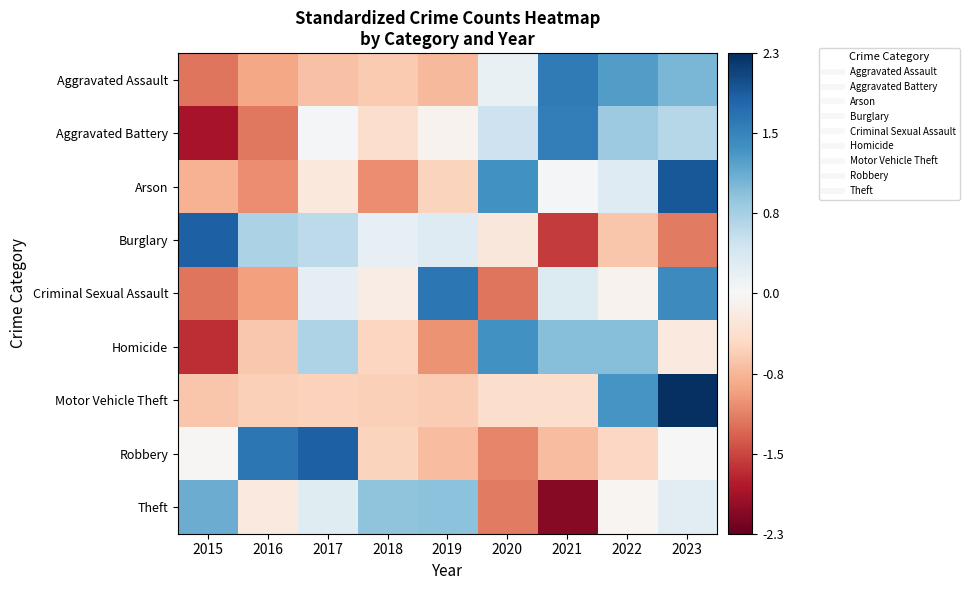

Reading left to right, extract all data points from this chart.

Aggravated Assault: 2015=-1.2	2016=-0.9	2017=-0.7	2018=-0.6	2019=-0.7	2020=0.2	2021=1.6	2022=1.3	2023=1.0
Aggravated Battery: 2015=-1.9	2016=-1.2	2017=0.0	2018=-0.4	2019=-0.1	2020=0.5	2021=1.6	2022=0.8	2023=0.6
Arson: 2015=-0.8	2016=-1.1	2017=-0.2	2018=-1.1	2019=-0.5	2020=1.4	2021=0.0	2022=0.3	2023=1.9
Burglary: 2015=1.9	2016=0.7	2017=0.6	2018=0.2	2019=0.3	2020=-0.3	2021=-1.6	2022=-0.6	2023=-1.2
Criminal Sexual Assault: 2015=-1.2	2016=-0.9	2017=0.2	2018=-0.2	2019=1.7	2020=-1.2	2021=0.3	2022=-0.1	2023=1.5
Homicide: 2015=-1.7	2016=-0.6	2017=0.7	2018=-0.5	2019=-1.0	2020=1.4	2021=1.0	2022=1.0	2023=-0.2
Motor Vehicle Theft: 2015=-0.6	2016=-0.5	2017=-0.5	2018=-0.5	2019=-0.6	2020=-0.4	2021=-0.4	2022=1.3	2023=2.3
Robbery: 2015=-0.0	2016=1.7	2017=1.9	2018=-0.5	2019=-0.7	2020=-1.1	2021=-0.7	2022=-0.5	2023=-0.0
Theft: 2015=1.1	2016=-0.2	2017=0.3	2018=0.9	2019=0.9	2020=-1.2	2021=-2.1	2022=-0.0	2023=0.3